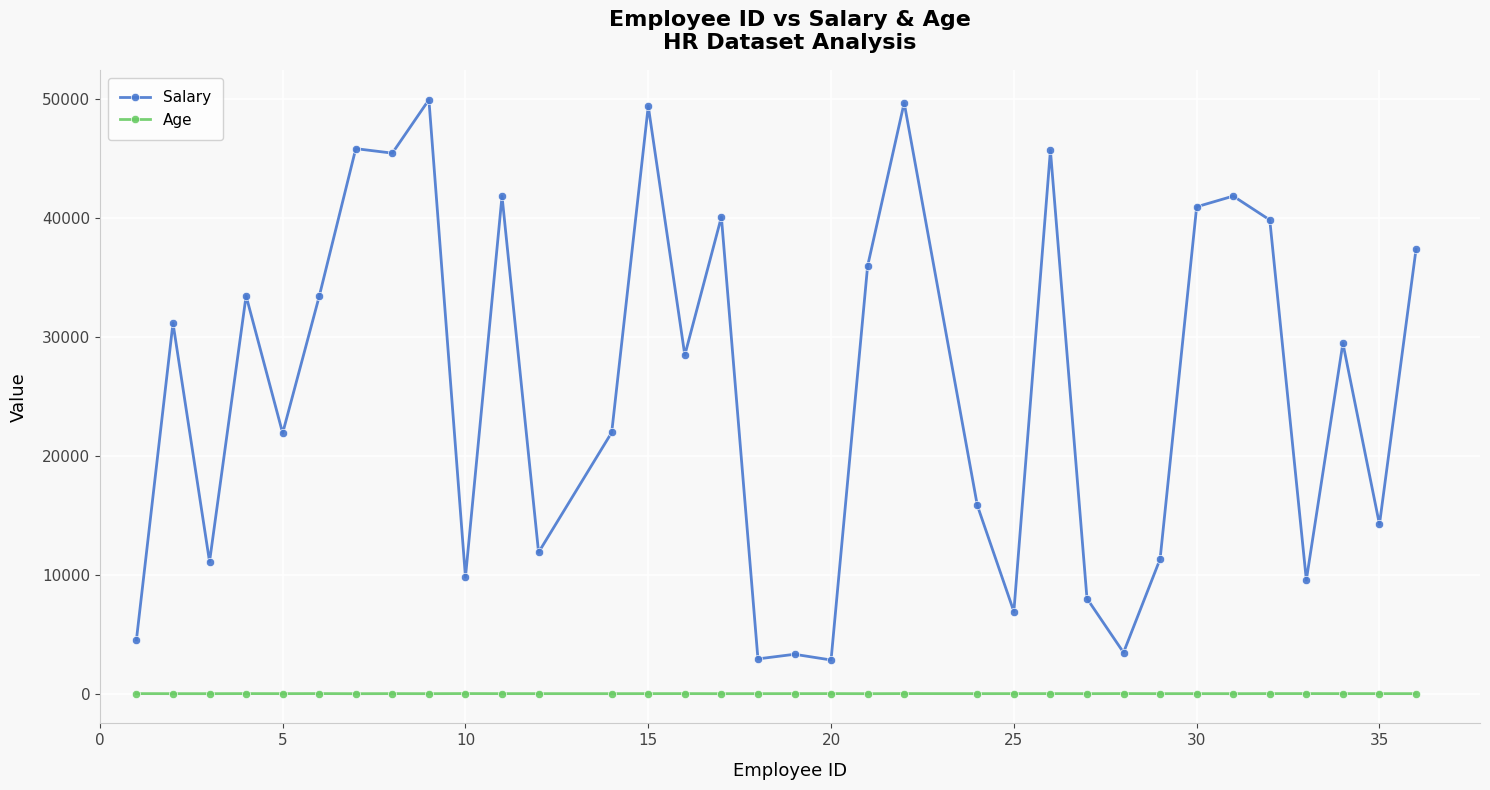

Count the number of categories in the chart.

34